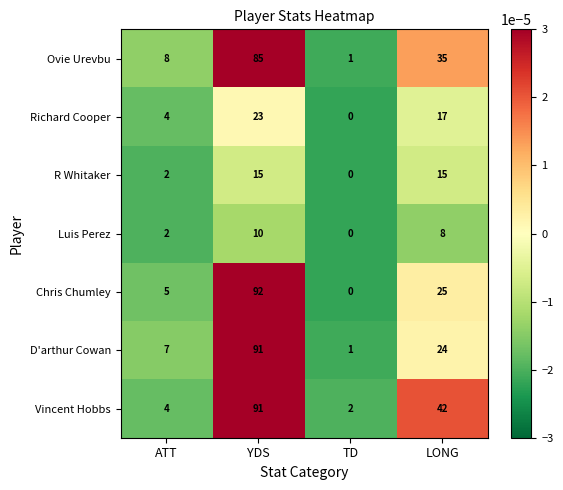

Which series has the widest spread of values?

Chris Chumley